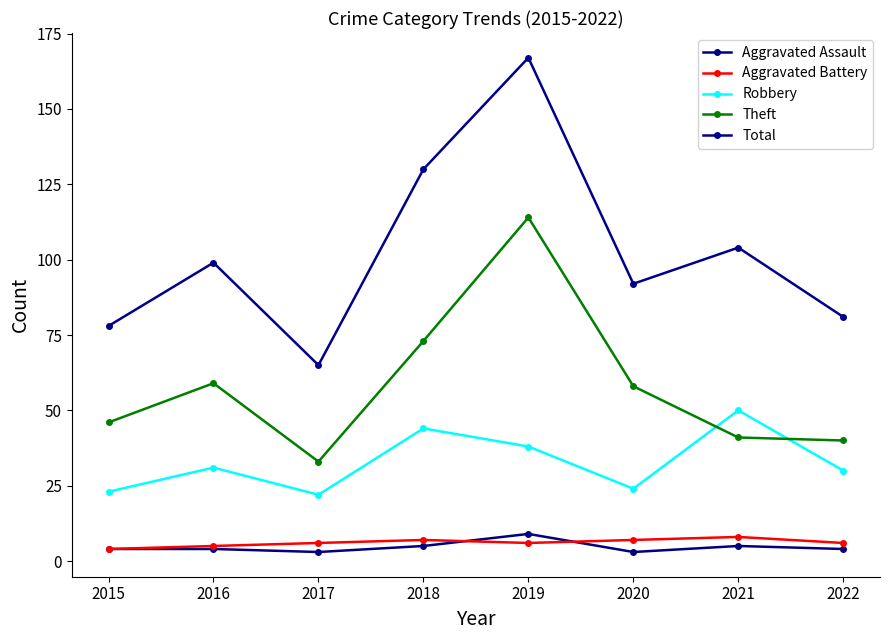

Is this an area chart (filled region under the line)?

No